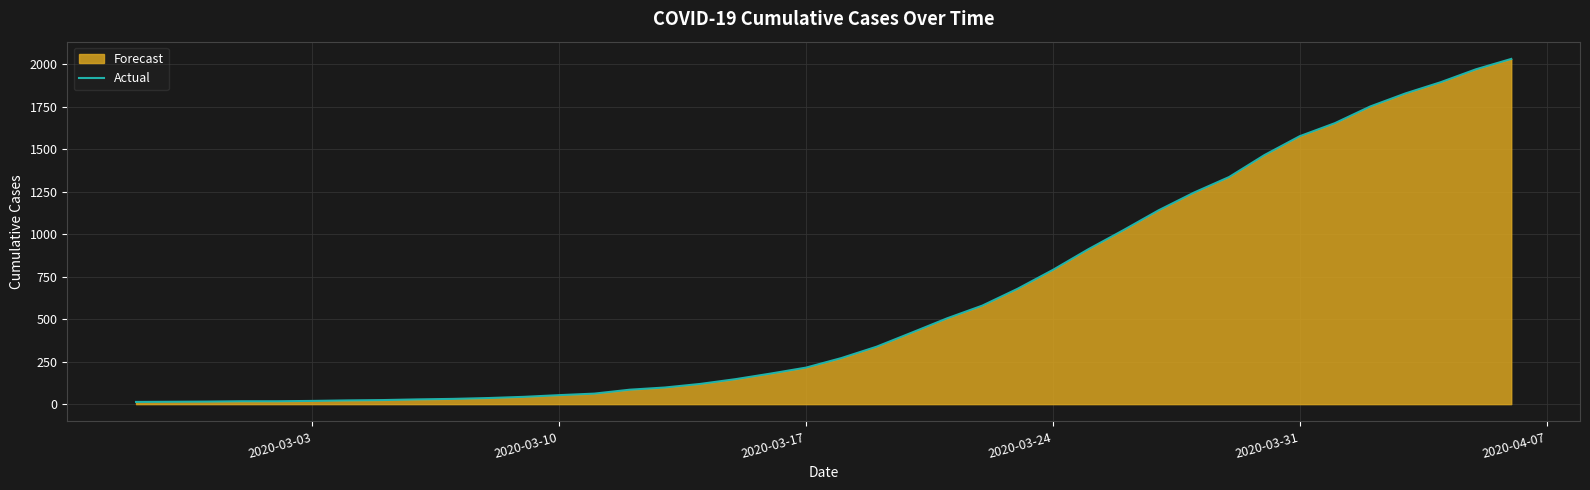

What is the difference between the maximum and minimum values?

2019